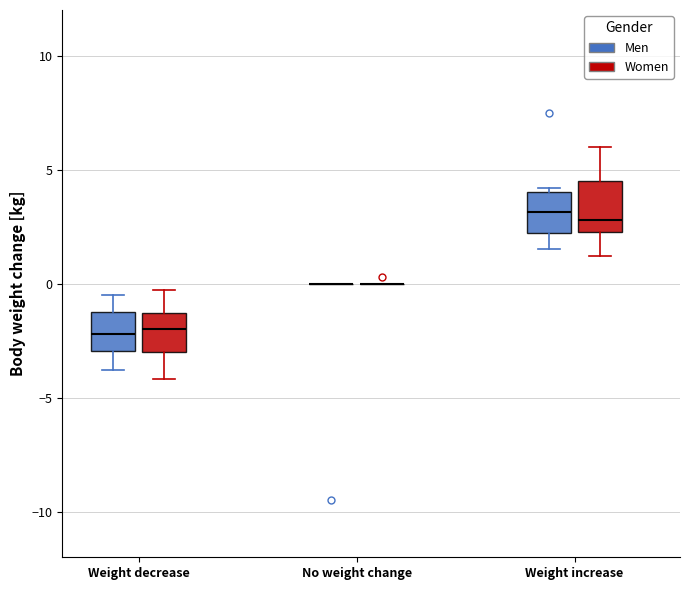

Reading left to right, transcribe this box plot: for each box, give where its median line is, the range the box spans, and where its two whiskers end, as read against the y-axis. The values are not printed on the chart, so give them approximately, as read against the axis.

Weight decrease (Men): median -2.0, box -3.0 to -1.0, whiskers -4.0 to -0.5
Weight decrease (Women): median -2.0, box -3.0 to -1.5, whiskers -4.0 to -0.5
No weight change (Men): box collapsed to a line at 0.0, whiskers 0.0 to 0.0
No weight change (Women): box collapsed to a line at 0.0, whiskers 0.0 to 0.0
Weight increase (Men): median 3.0, box 2.0 to 4.0, whiskers 1.5 to 4.0 (just above the box's upper edge)
Weight increase (Women): median 3.0, box 2.5 to 4.5, whiskers 1.0 to 6.0